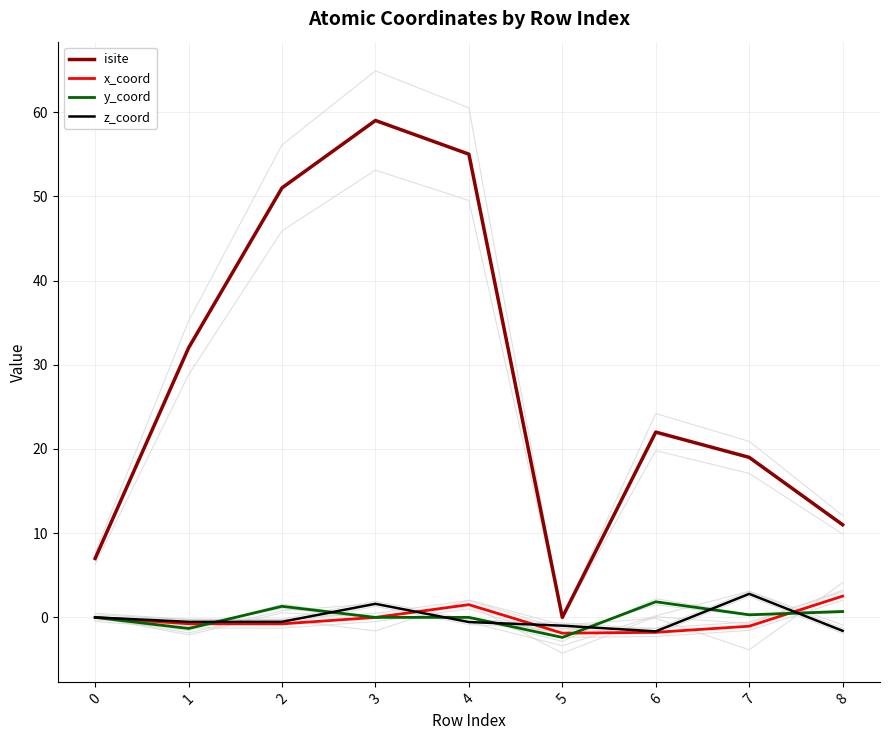

Reading right to left, what are all the values shown in this chart?

isite: 11.0	19.0	22.0	0.0	55.0	59.0	51.0	32.0	7.0
x_coord: 2.5	-1.0	-1.8	-1.9	1.5	-0.0	-0.8	-0.8	0.0
y_coord: 0.7	0.3	1.9	-2.4	0.0	-0.0	1.3	-1.3	0.0
z_coord: -1.6	2.8	-1.7	-1.0	-0.6	1.6	-0.5	-0.5	0.0